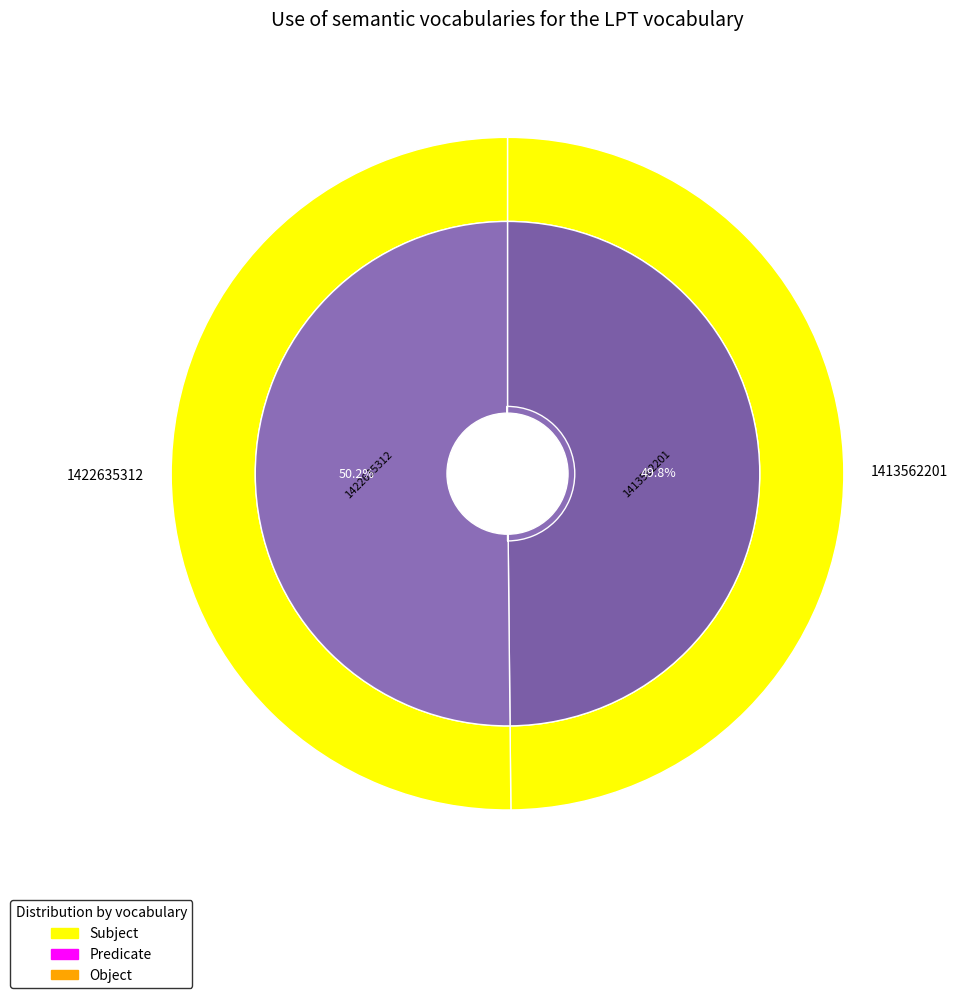

How much of the chart is everything except 1413562201?

50.2%